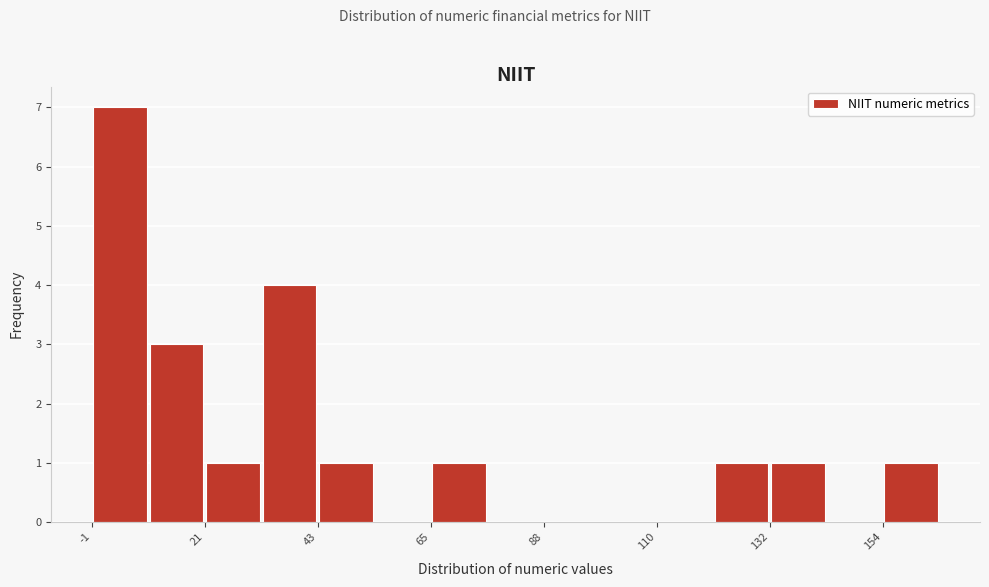

Around what value on the x-axis is the tallest bar? Give the approximate position of its centre, as read against the axis.

5